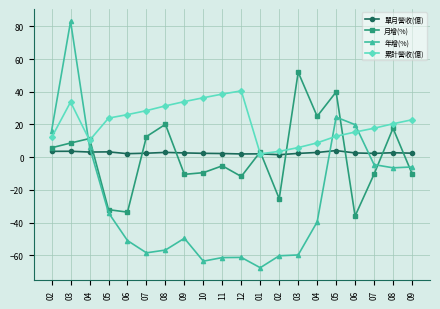

What is the total value across all series at 10?

-34.4